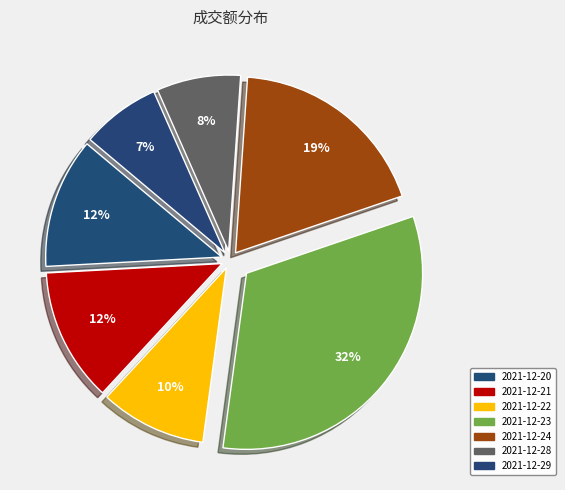

How many segments does this pie chart have?

7